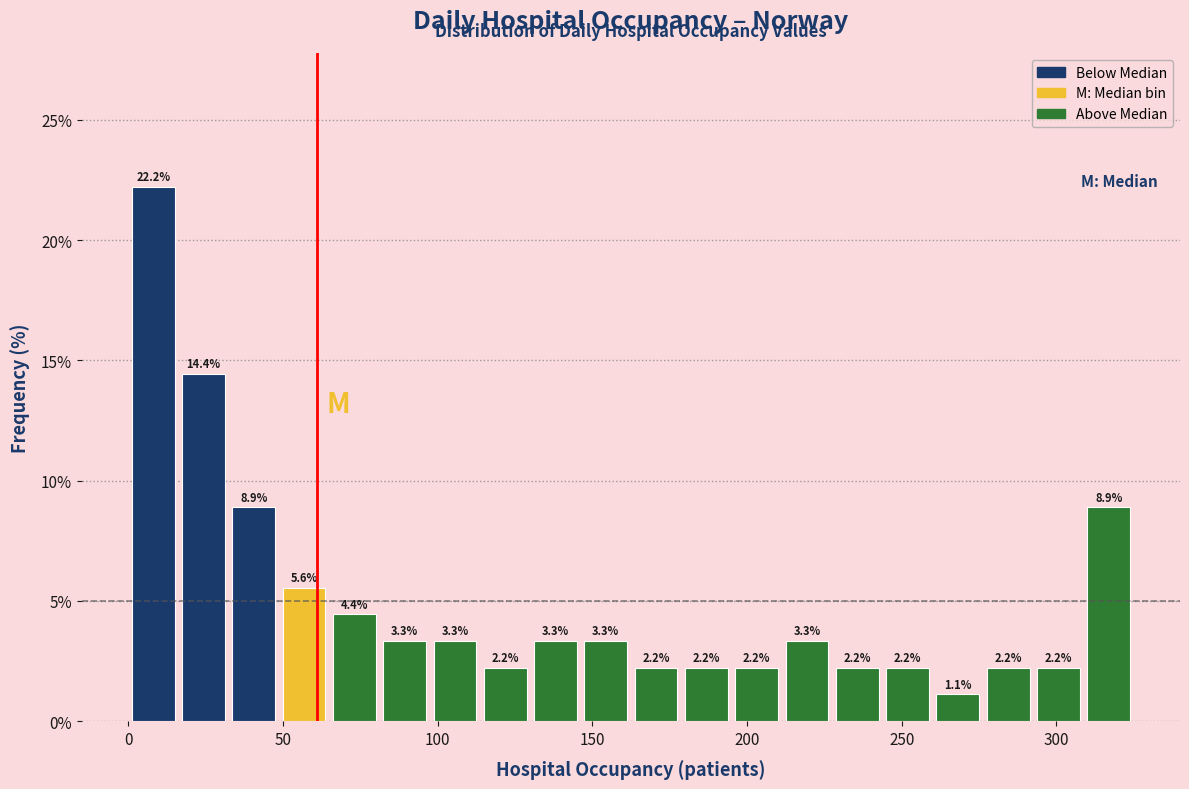

Around what value on the x-axis is the tallest bar? Give the approximate position of its centre, as read against the axis.

10